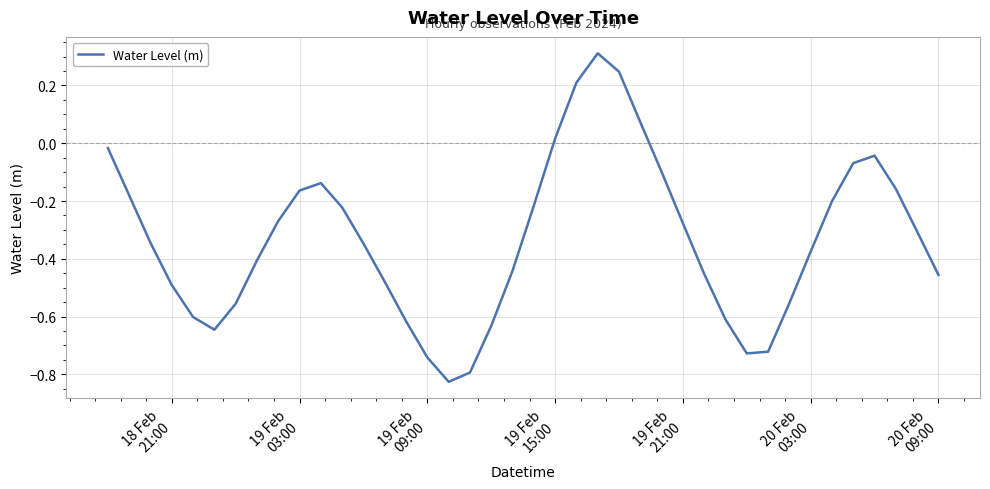

What is the greatest value displayed?

0.3